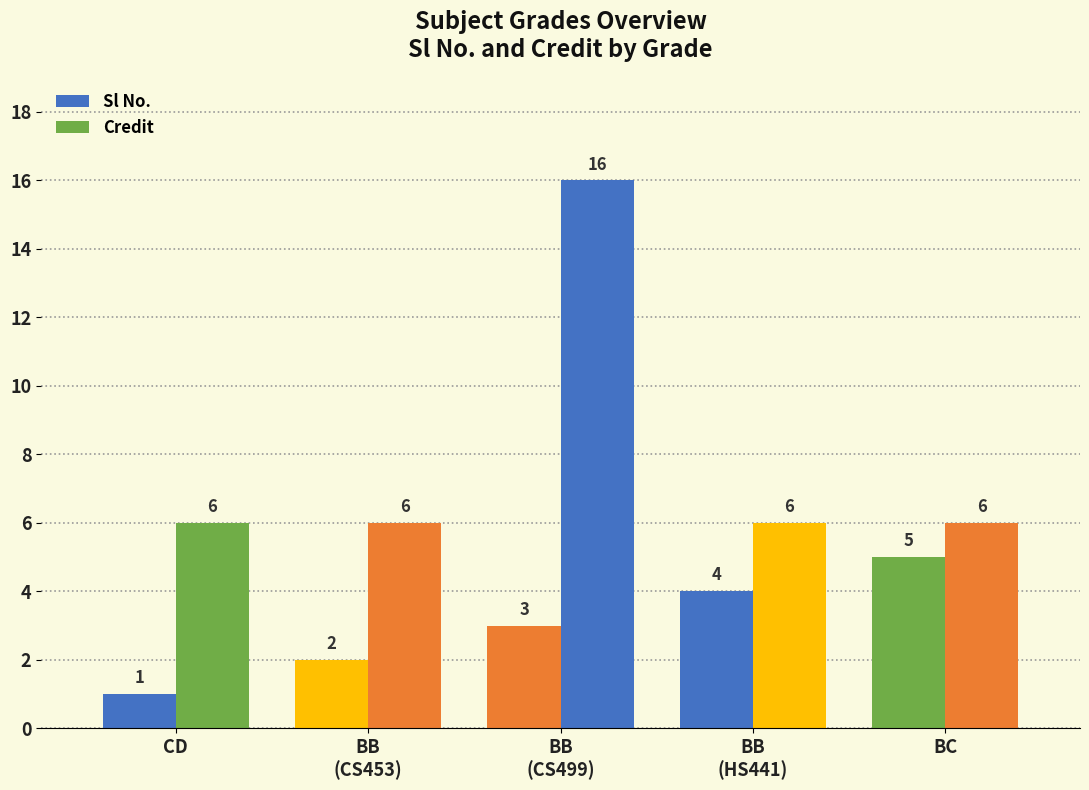

Which series changed the most between CD and BB
(HS441)?

Sl No.